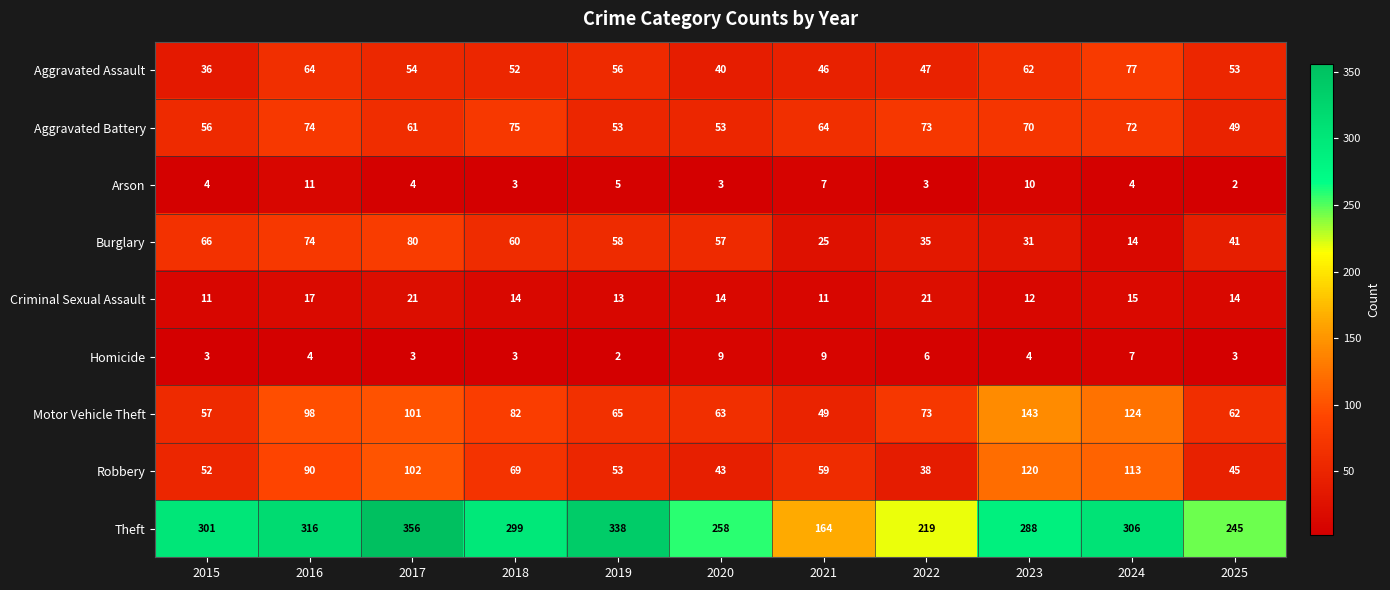

What is the total value across all series at 2017?

782